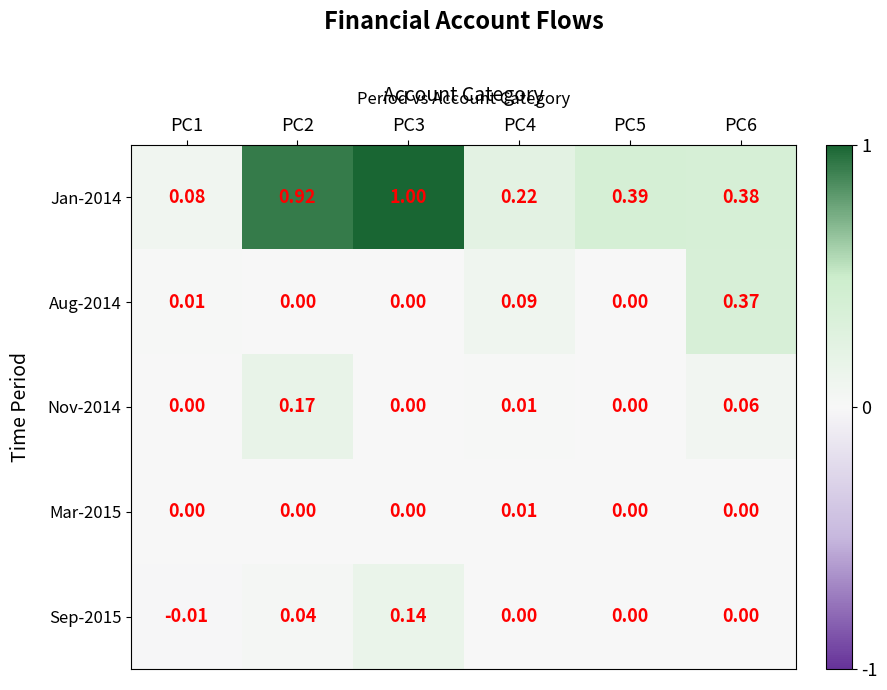

At how many categories does at least one series exceed 0?

6